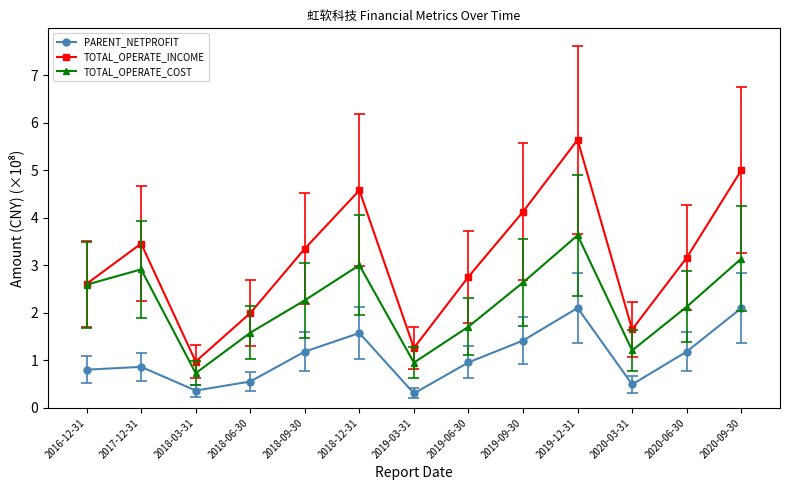

The PARENT_NETPROFIT series shows 0.9 at 2017-12-31. True or false?

True